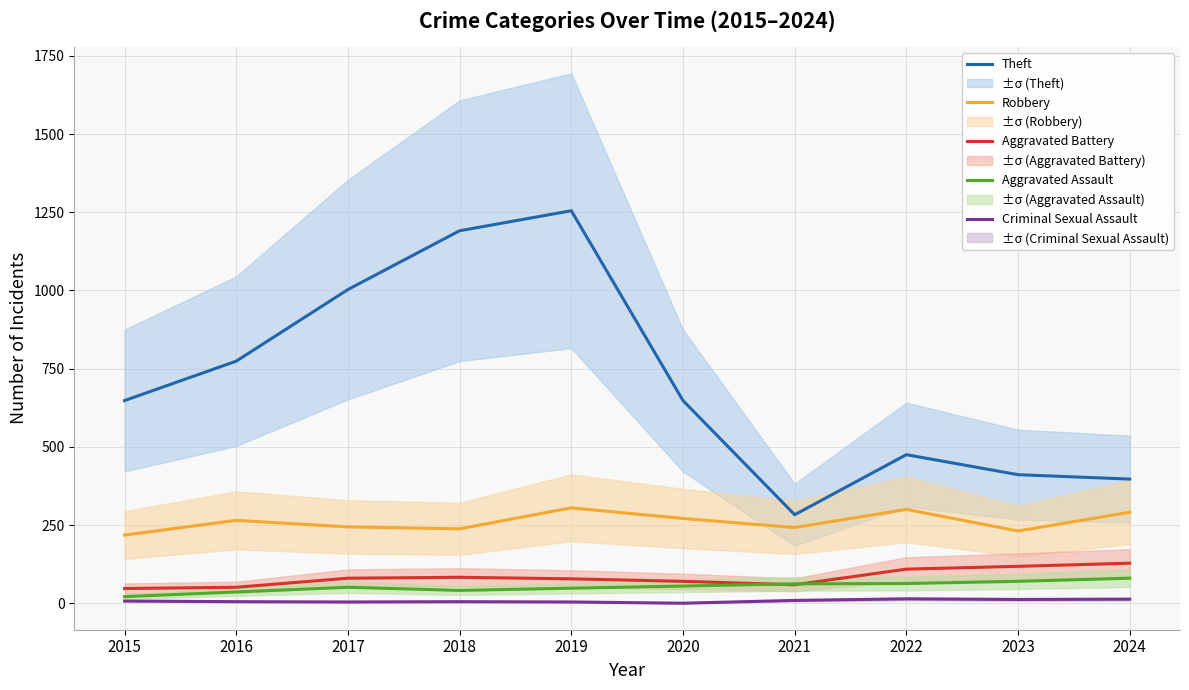

Reading left to right, list all the values displayed in this chart.

Theft: 648	774	1003	1191	1255	648	283	475	411	397
Robbery: 218	265	244	238	305	271	242	300	231	291
Aggravated Battery: 47	51	80	83	78	70	59	109	118	128
Aggravated Assault: 21	36	51	41	48	55	62	63	70	80
Criminal Sexual Assault: 7	5	4	5	4	0	9	14	12	13